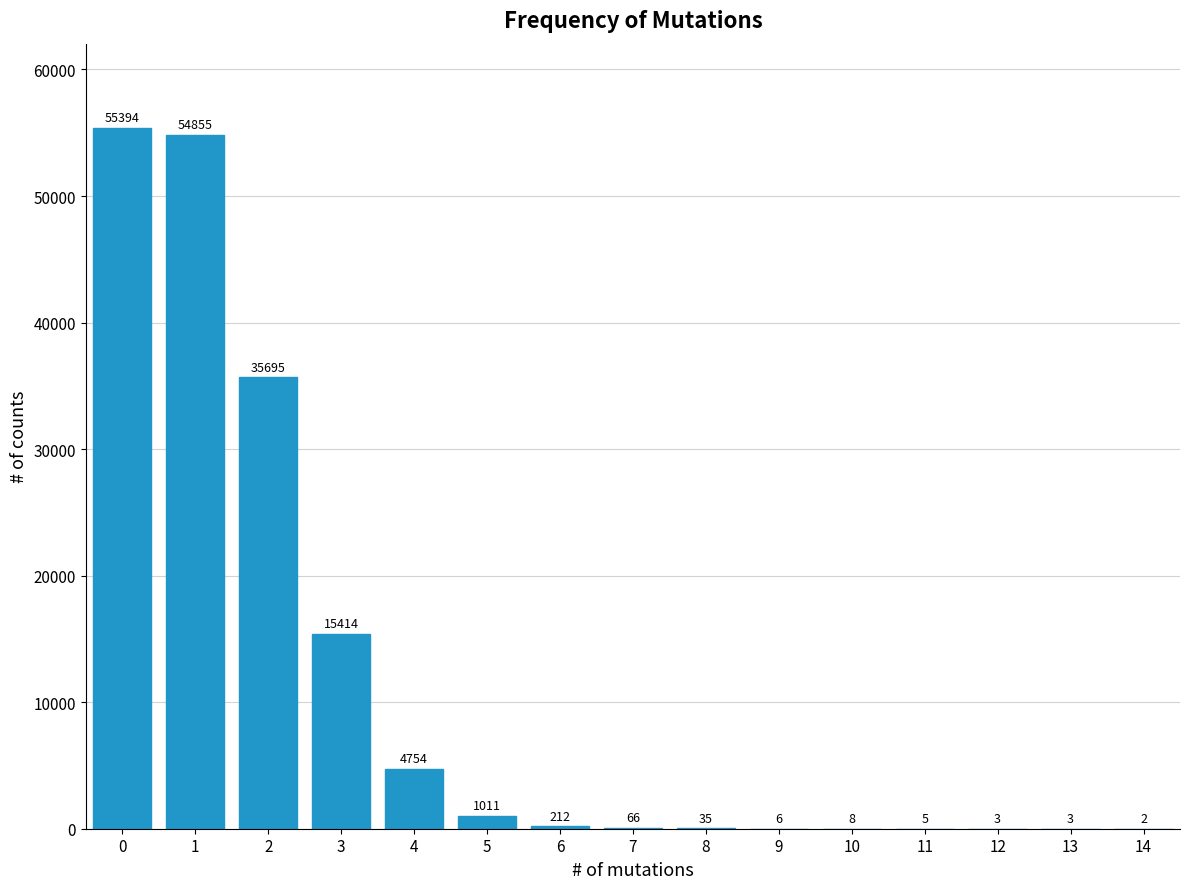

Reading right to left, what are all the values shown in this chart?

14=2	13=3	12=3	11=5	10=8	9=6	8=35	7=66	6=212	5=1011	4=4754	3=15414	2=35695	1=54855	0=55394